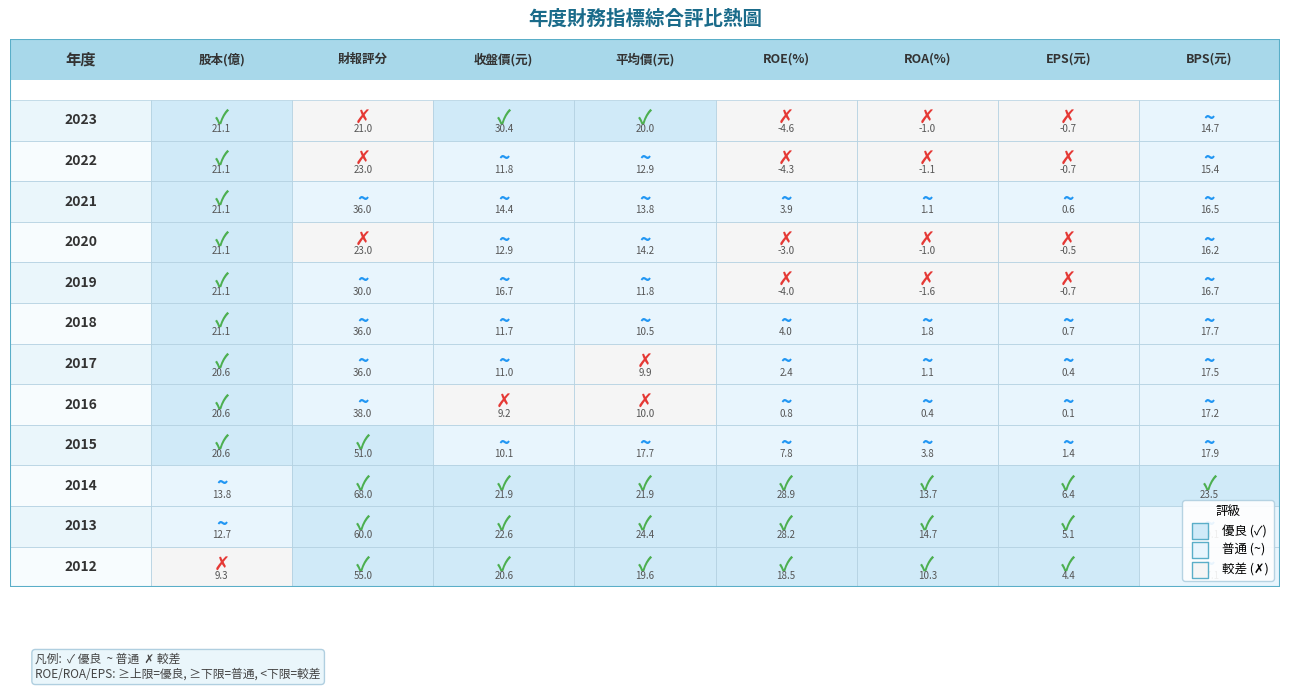

Read the 2022 value at 5.

-1.1